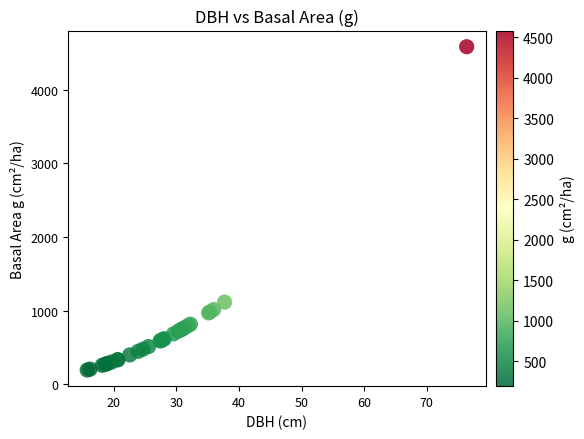

What Y value in the scatter plot is closest to 2389?

1116.3